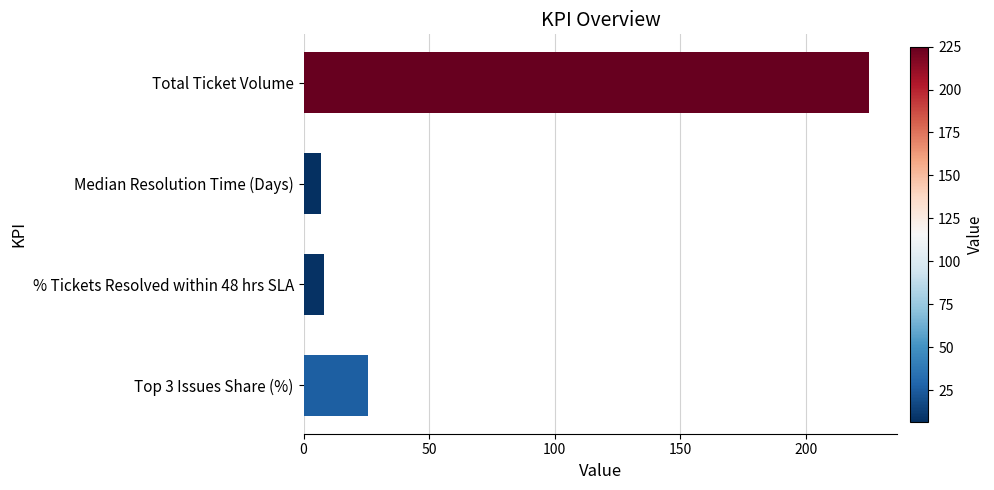

What is the label of the 2nd bar from the bottom?

% Tickets Resolved within 48 hrs SLA